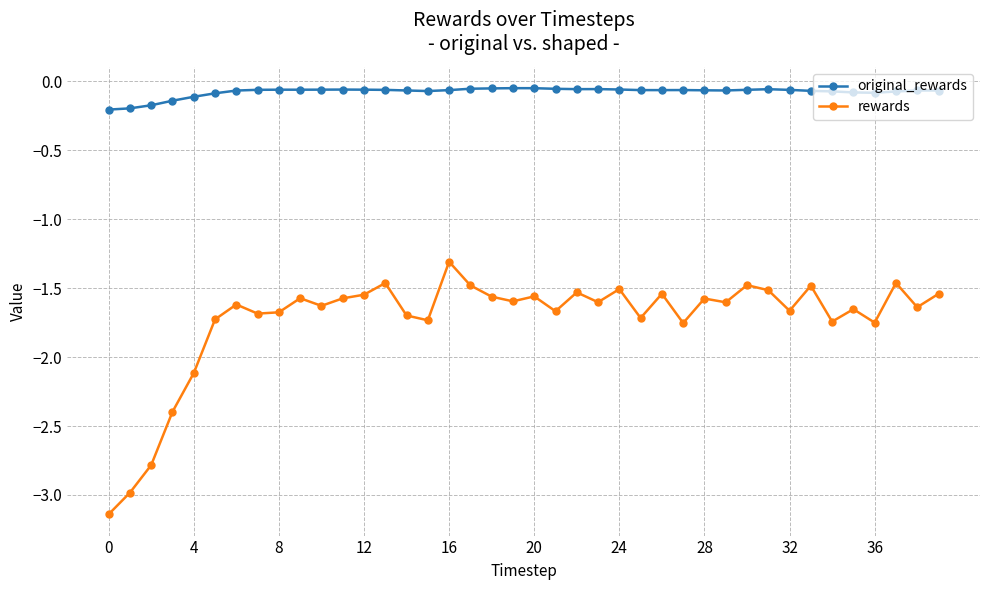

What is the difference between the maximum and minimum values in the rewards series?

1.8